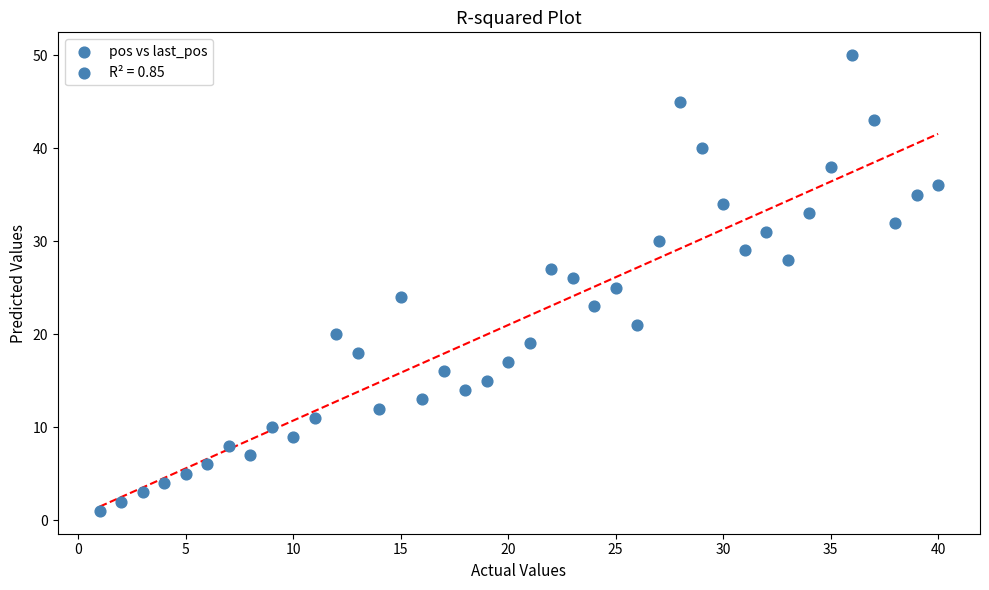

What is the range of X values (max minus min)?

39